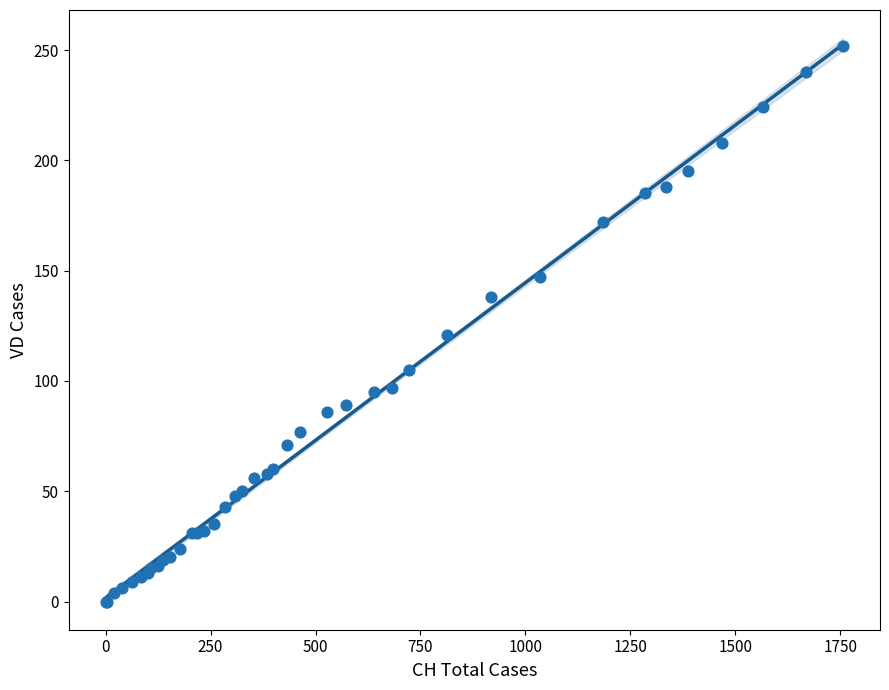

What Y value in the scatter plot is closest to 126?

121